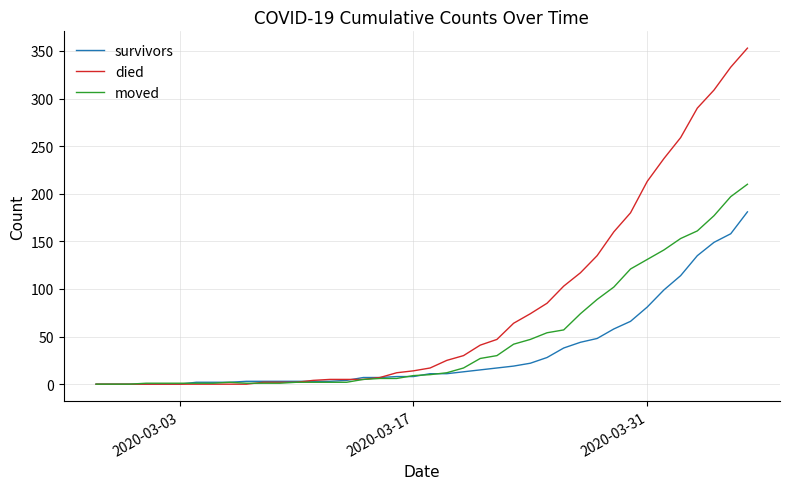

How many lines are shown in the chart?

3